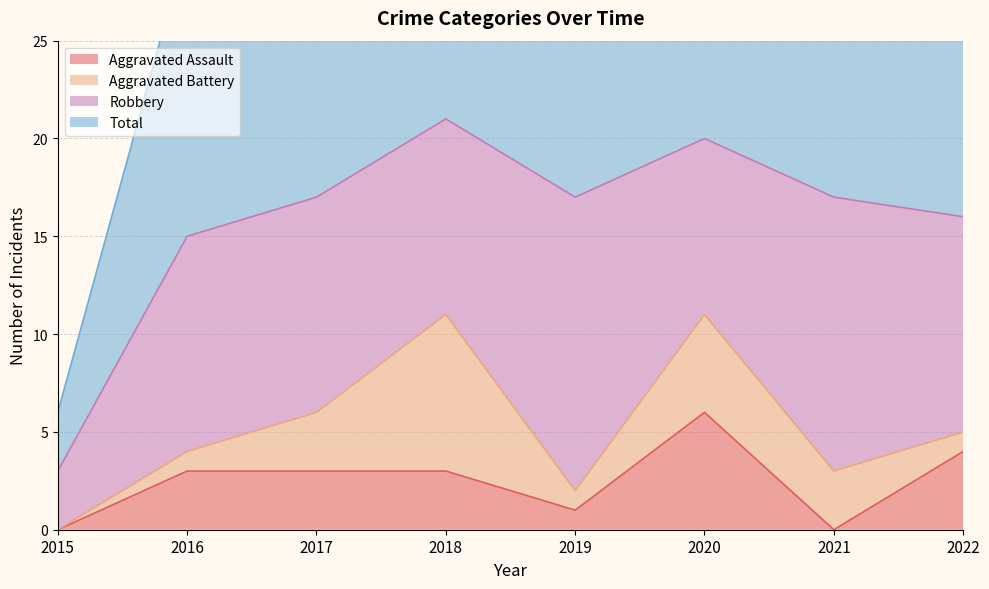

What is the difference between the second highest and second lowest values in the Aggravated Assault series?

4